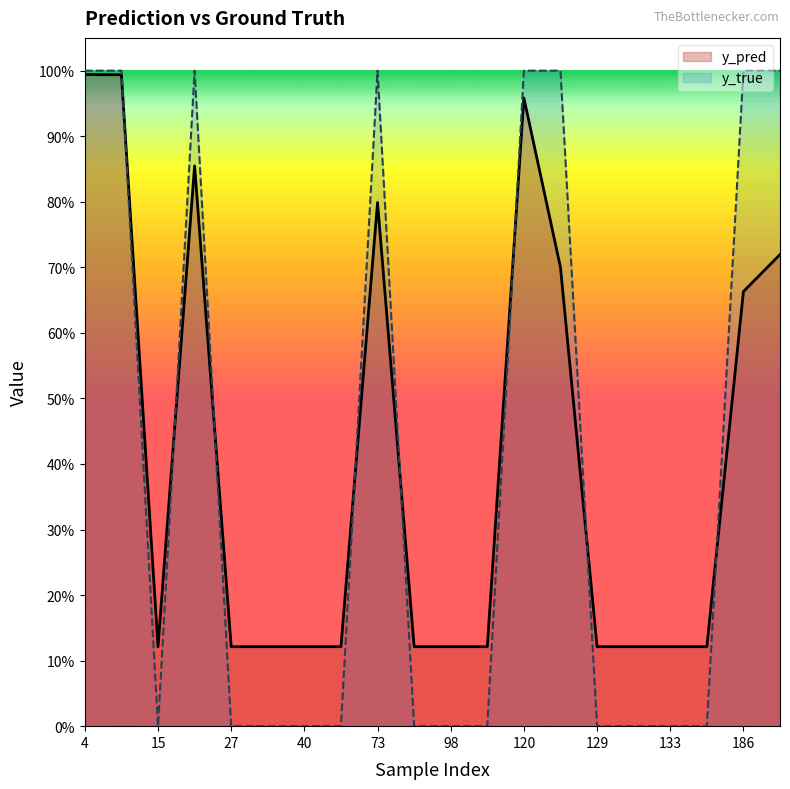

What is the sum of all y_true values?

8.0